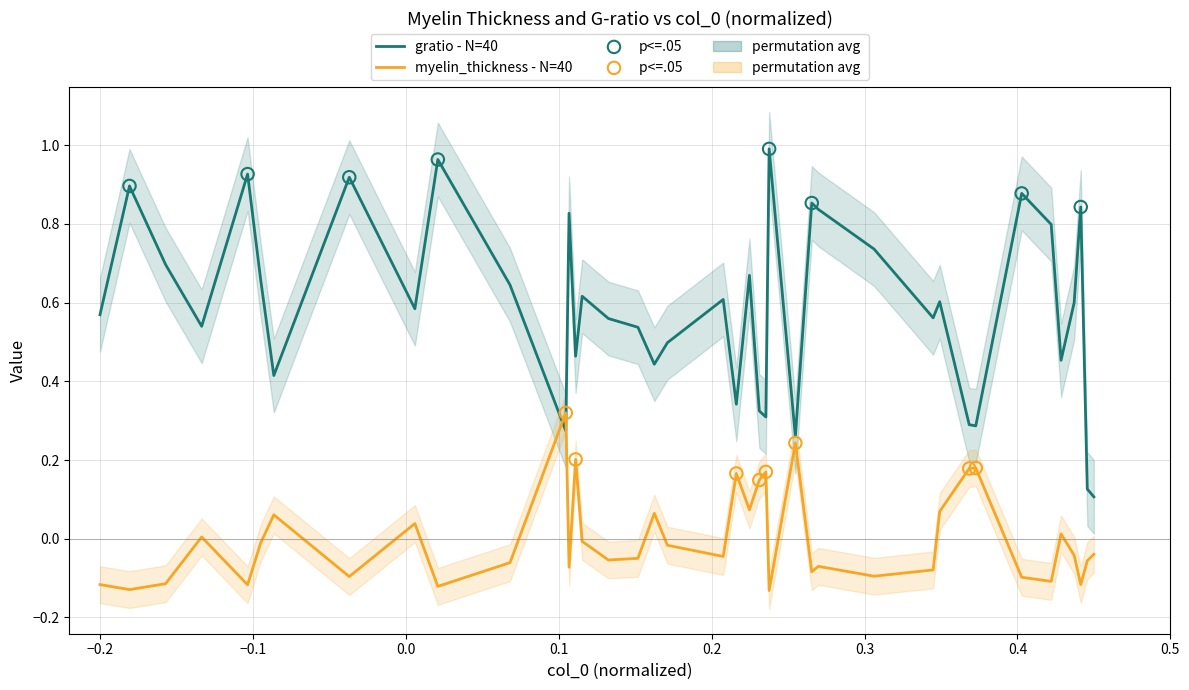

Which series contains the lowest Y value?

myelin_thickness